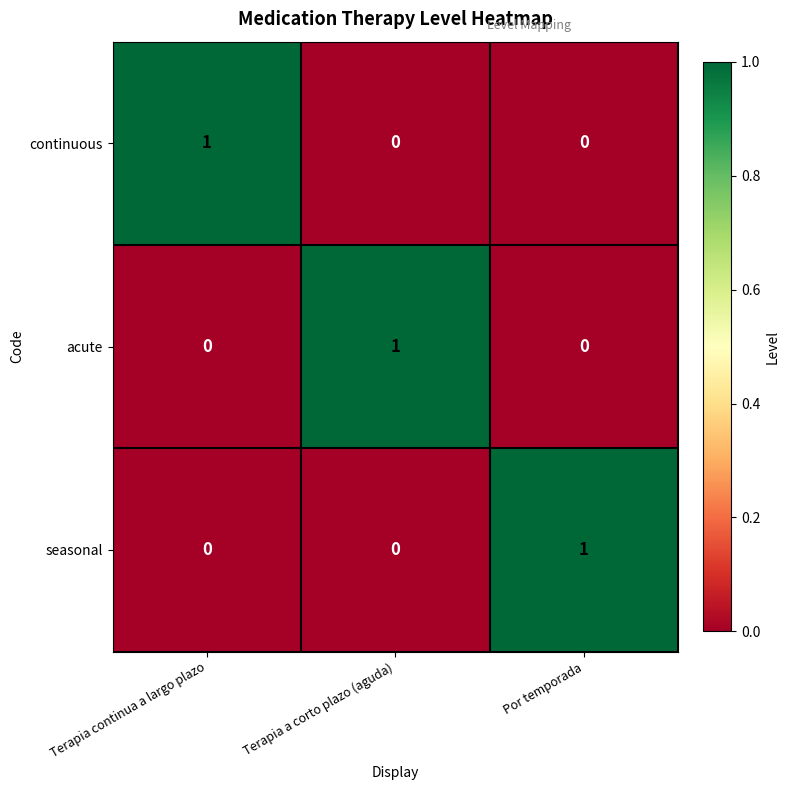

At how many categories does at least one series exceed 0?

3